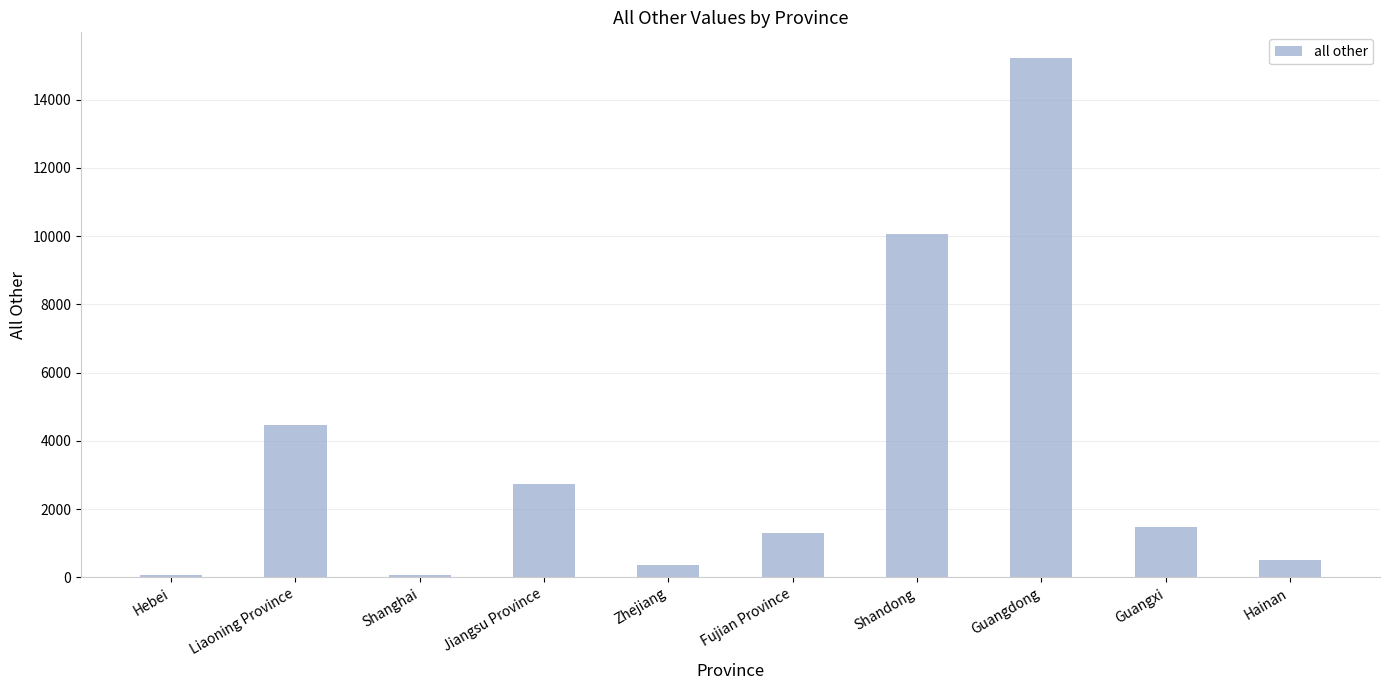

Where is the data nearest to the value 7637?

Shandong